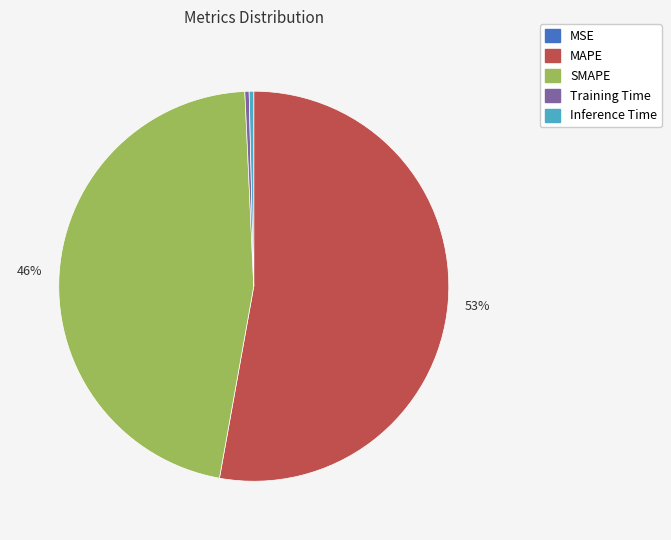

Between MAPE and SMAPE, which is larger?

MAPE